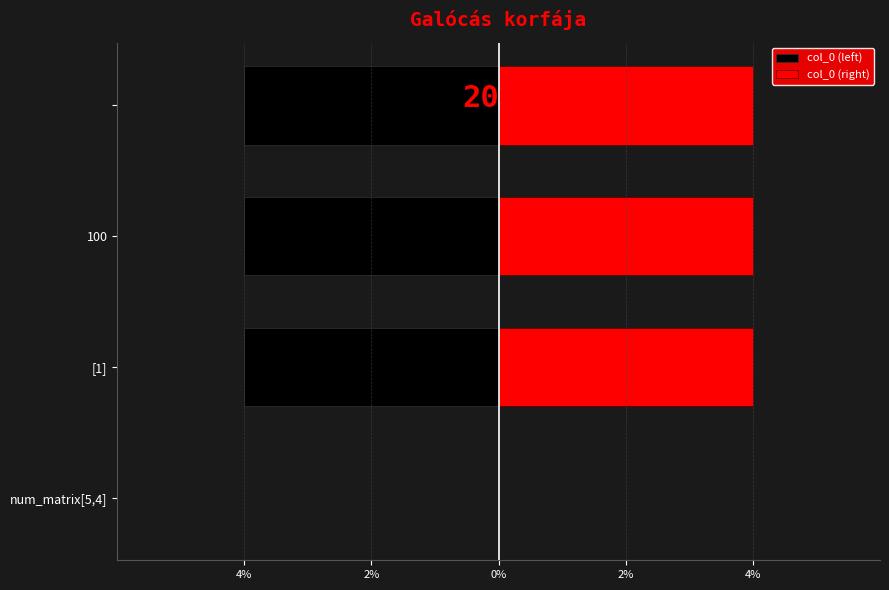

Which series changed the most between num_matrix[5,4] and 100?

col_0 (left)